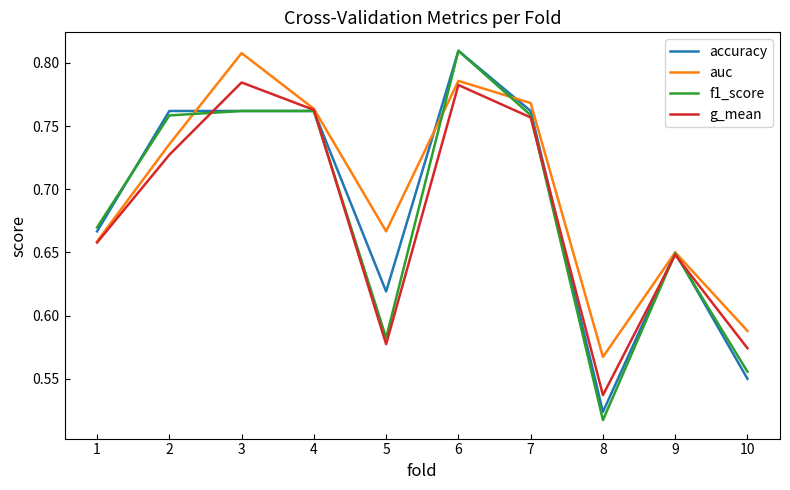

Does the chart display data point markers on the line(s)?

No